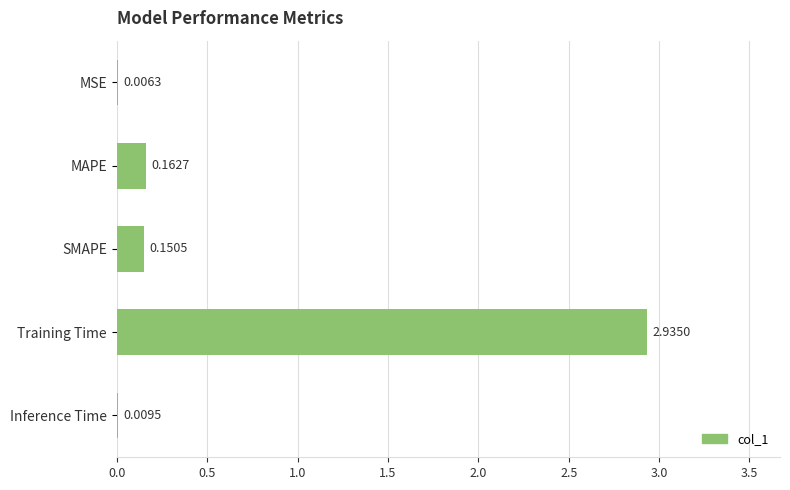

Which label corresponds to the largest value in the chart?

Training Time